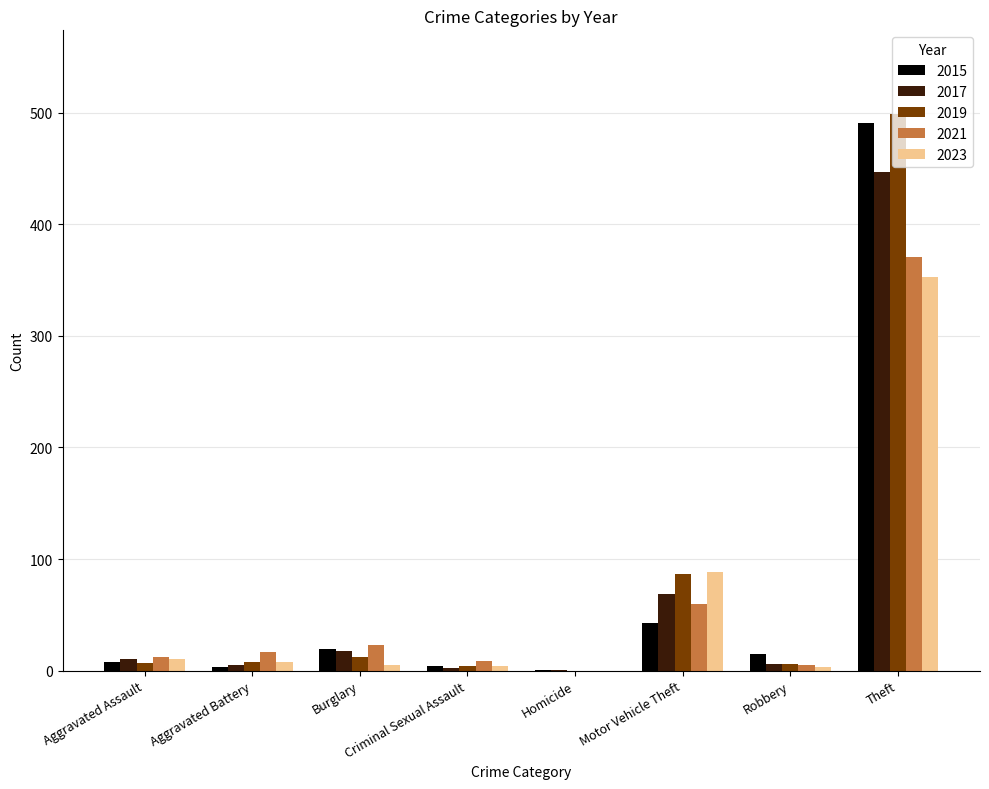

Is it true that 2021 equals 110 at Theft?

False